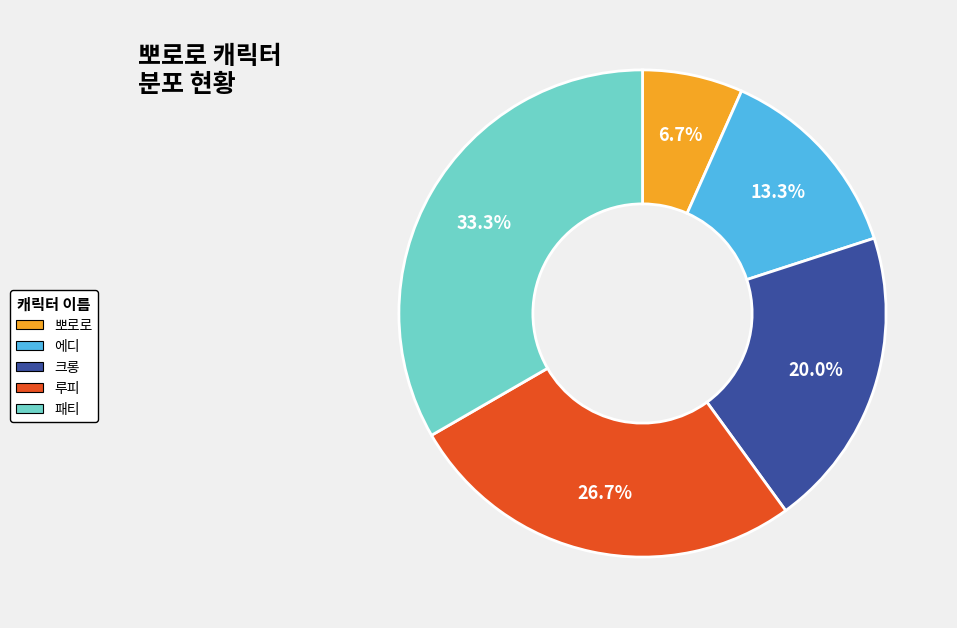

Rank the categories by value from lowest to highest.

뽀로로, 에디, 크롱, 루피, 패티